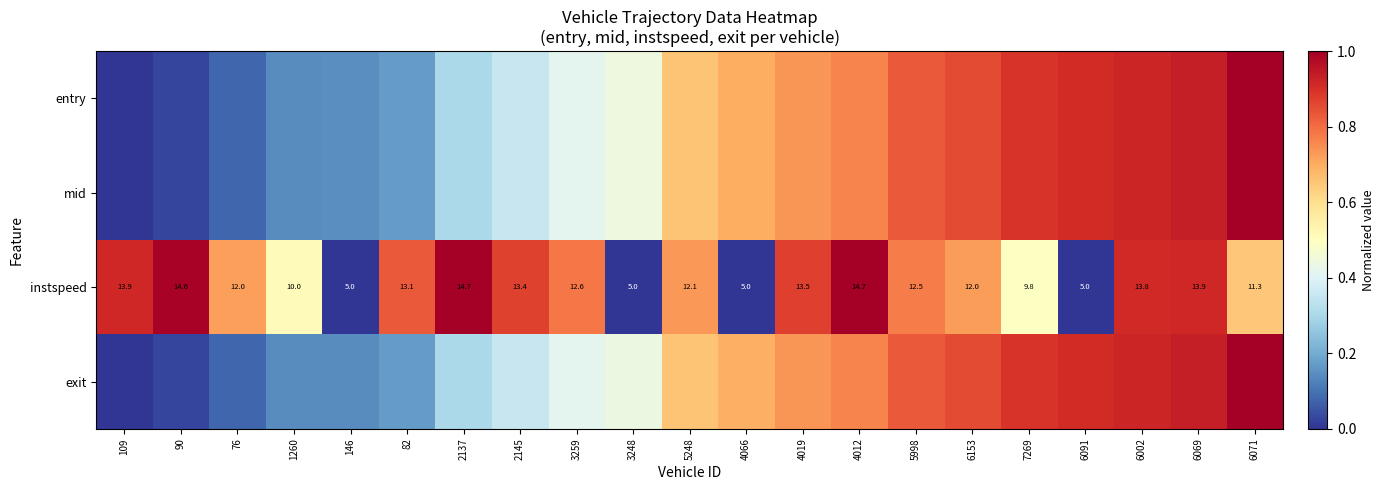

What is the total value across all series at 4066?

2.1